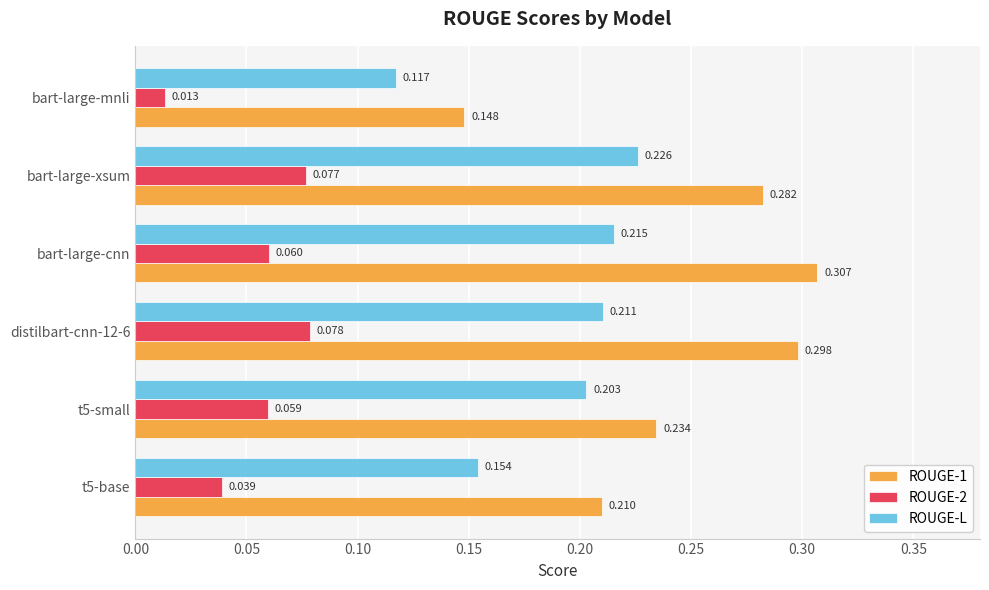

At how many categories does at least one series exceed 0?

6